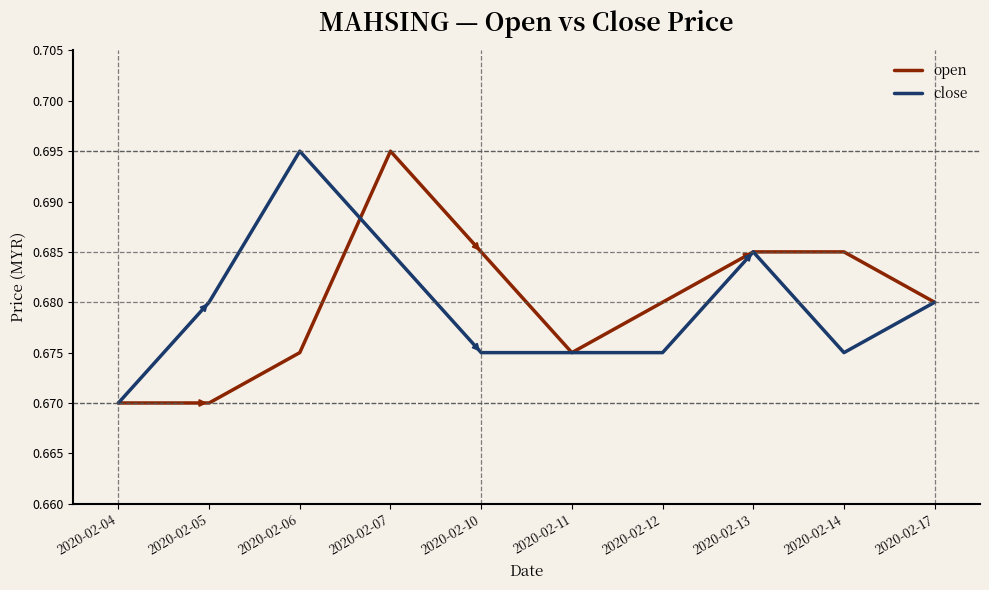

At which category is the sum across all series the highest?

2020-02-07